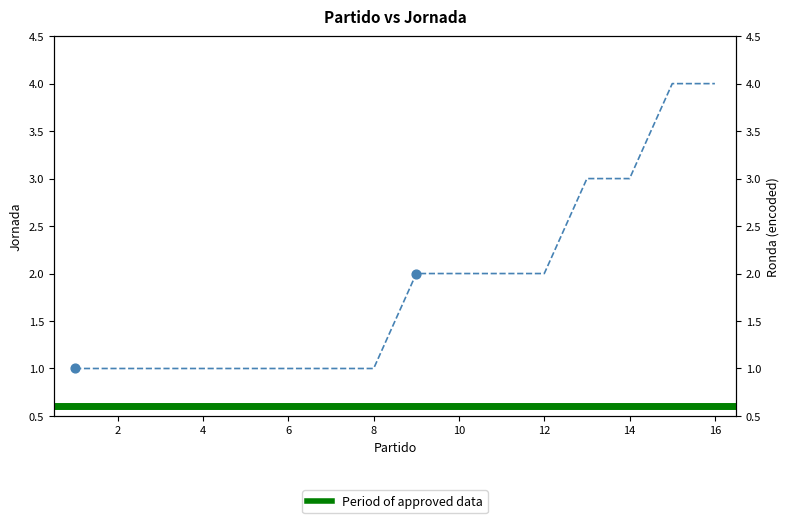

Which has a higher value, 9 or 2?

9